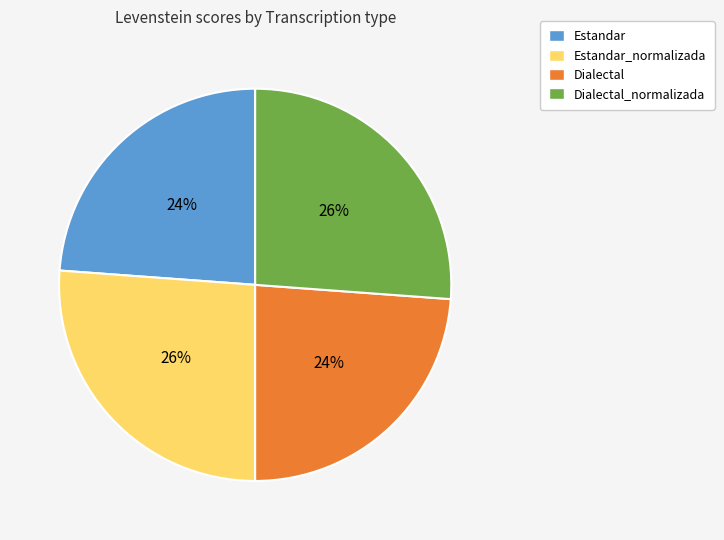

What is the ratio of the value at Dialectal_normalizada to the value at Estandar?

1.1